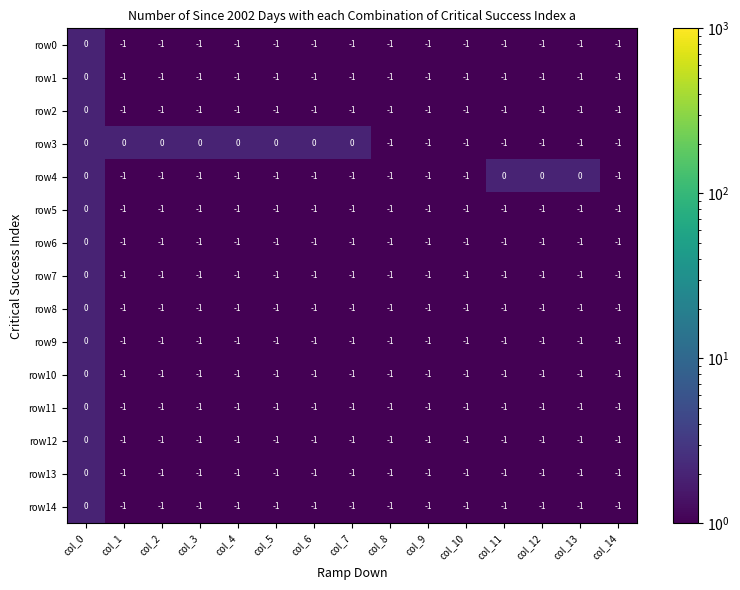

How many categories are shown in the chart?

15